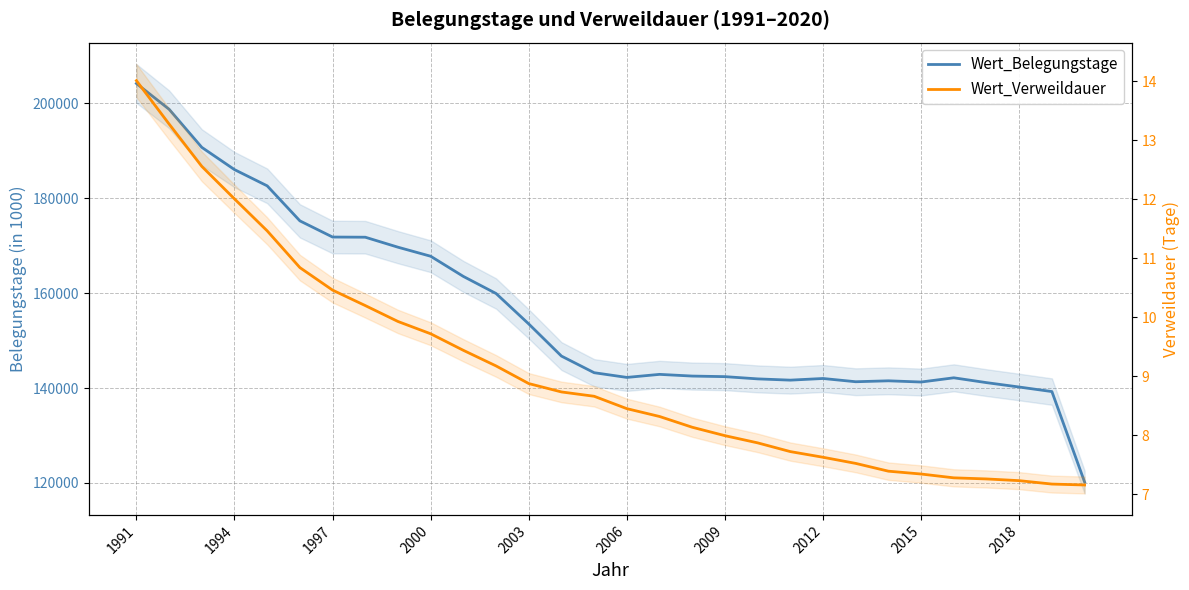

How many values in the Wert_Belegungstage series exceed 143244?

15